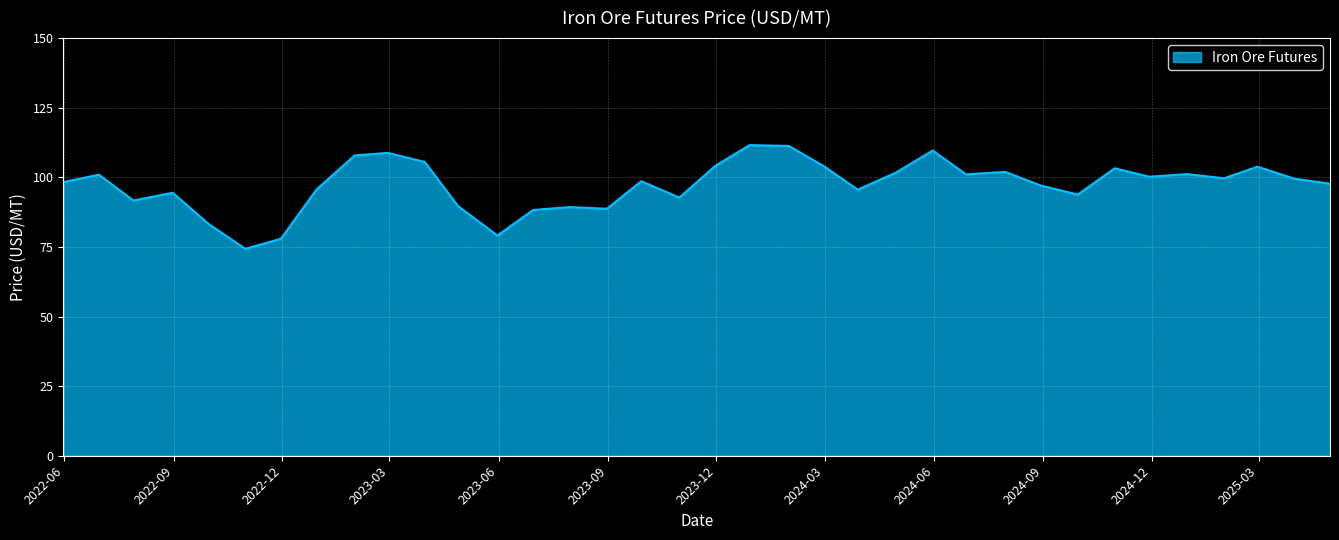

What is the minimum value shown in the chart?

74.3